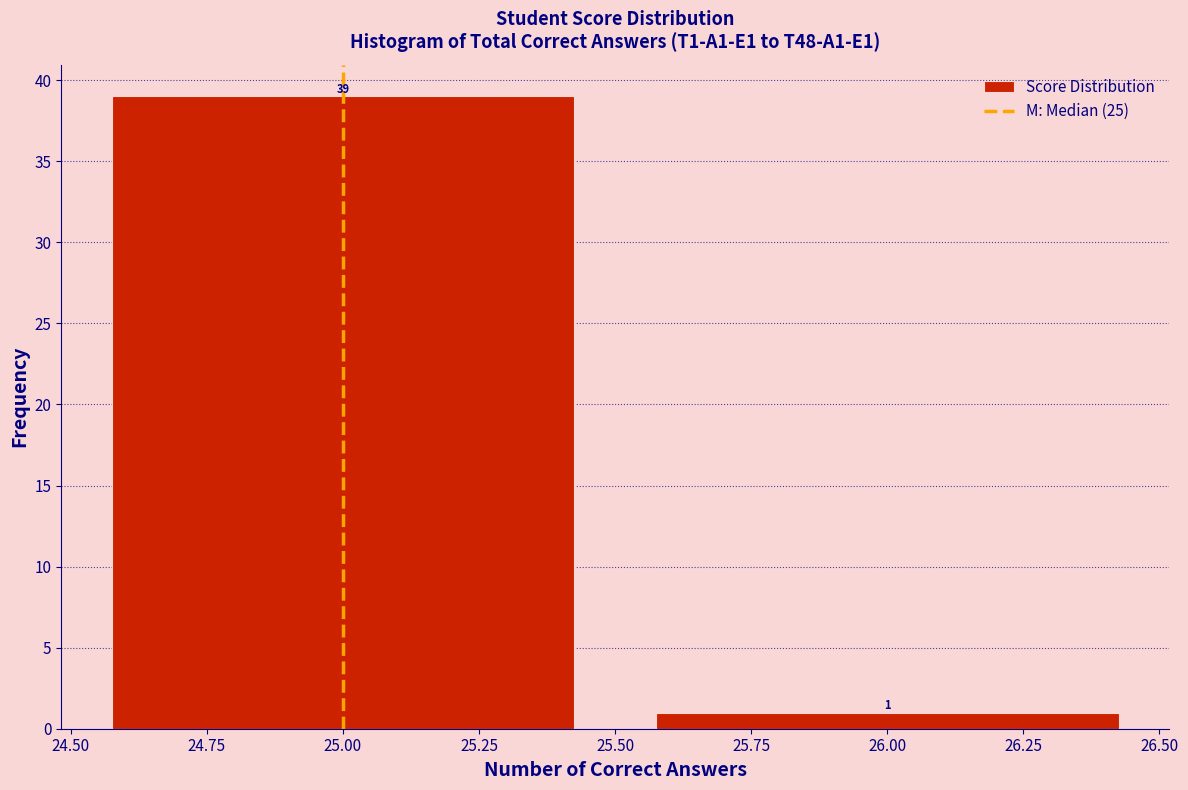

Reading left to right, extract all data points from this chart.

25.00=39	26.00=1